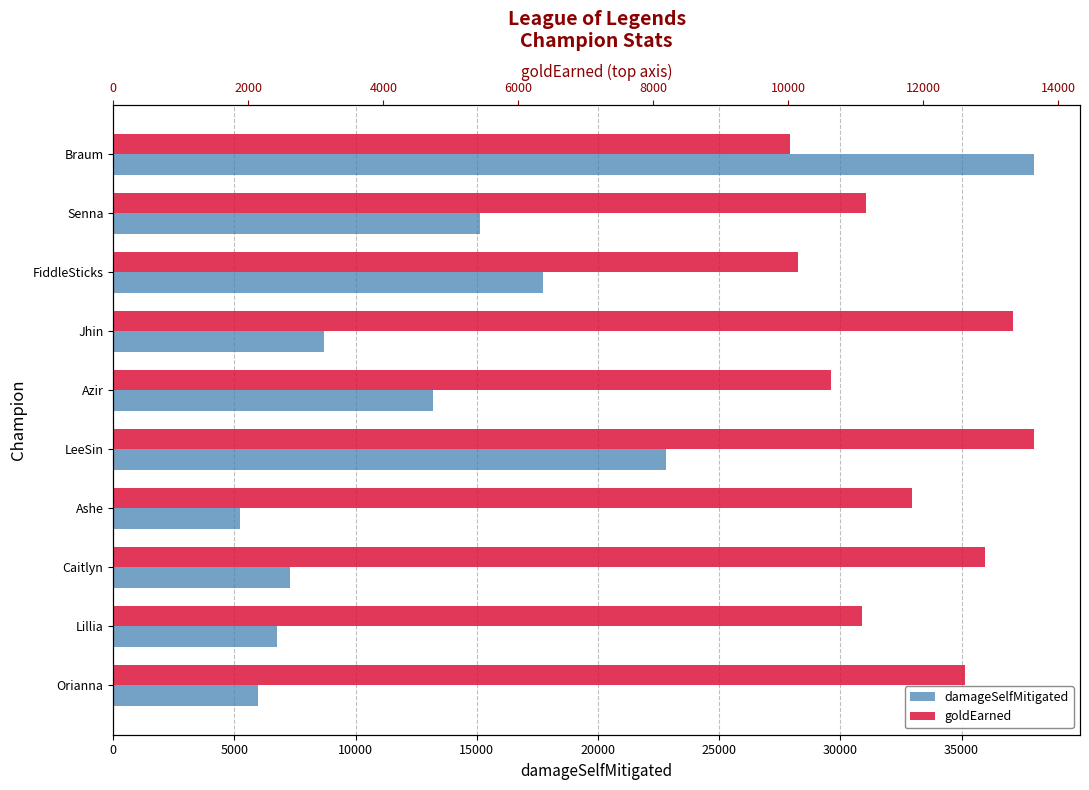

What is the difference between the highest and lowest values at LeeSin?

9171